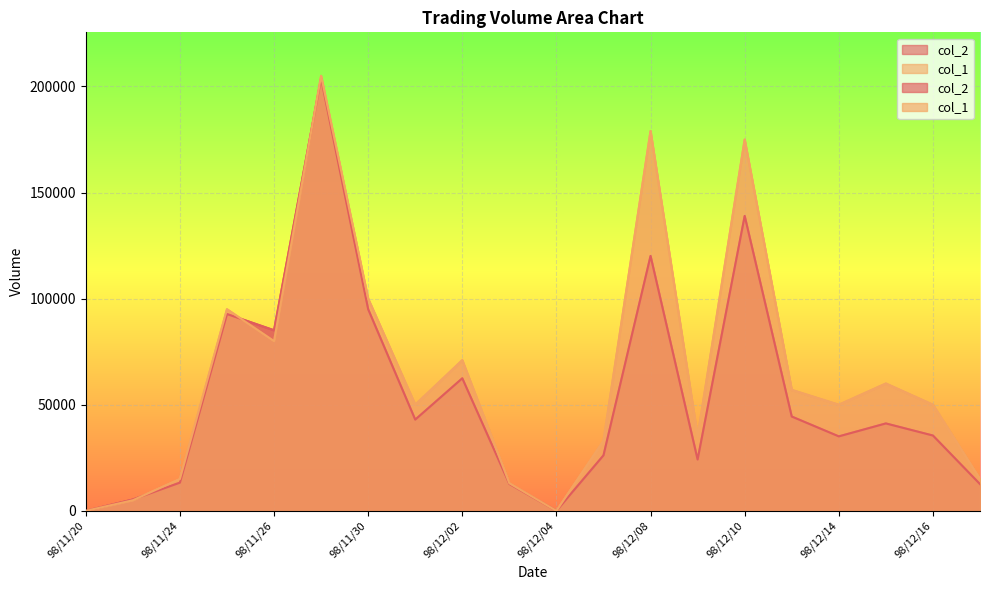

The col_1 series shows 43160 at 98/12/07. True or false?

False